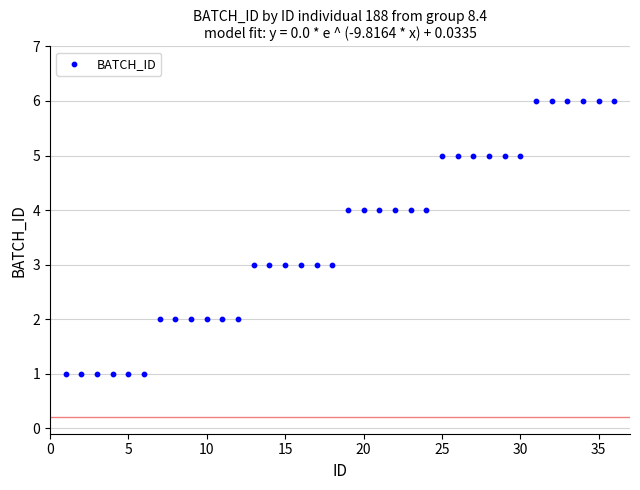

What is the range of X values (max minus min)?

35